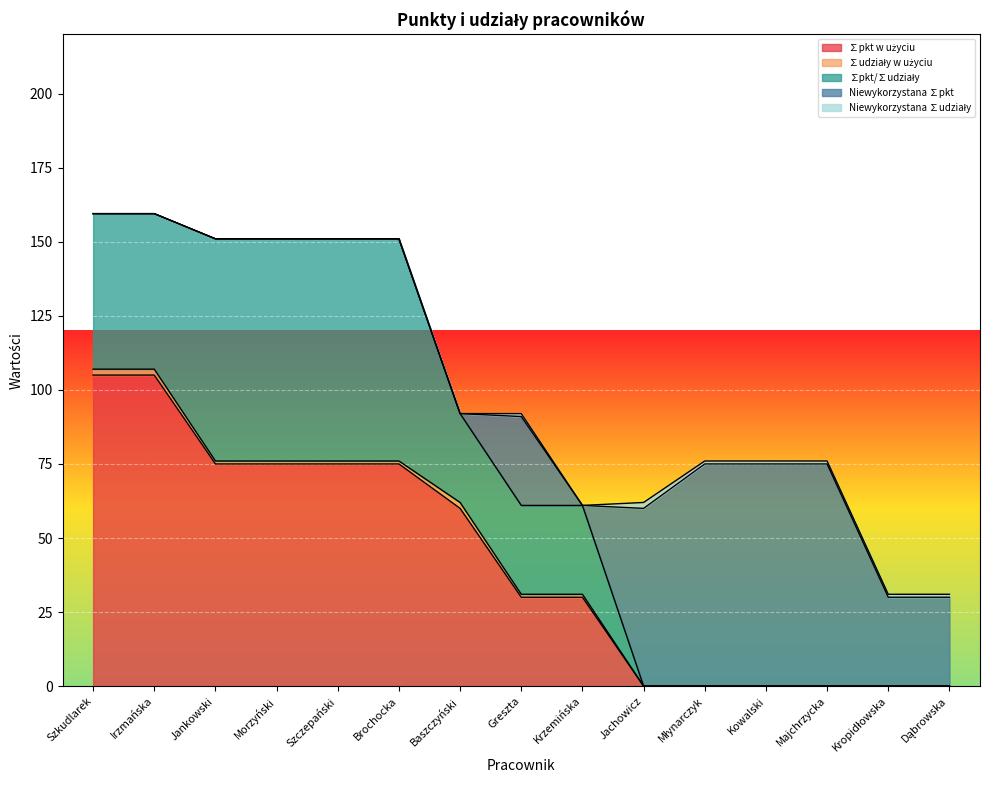

Between Jankowski and Baszczyński, which is larger?

Jankowski